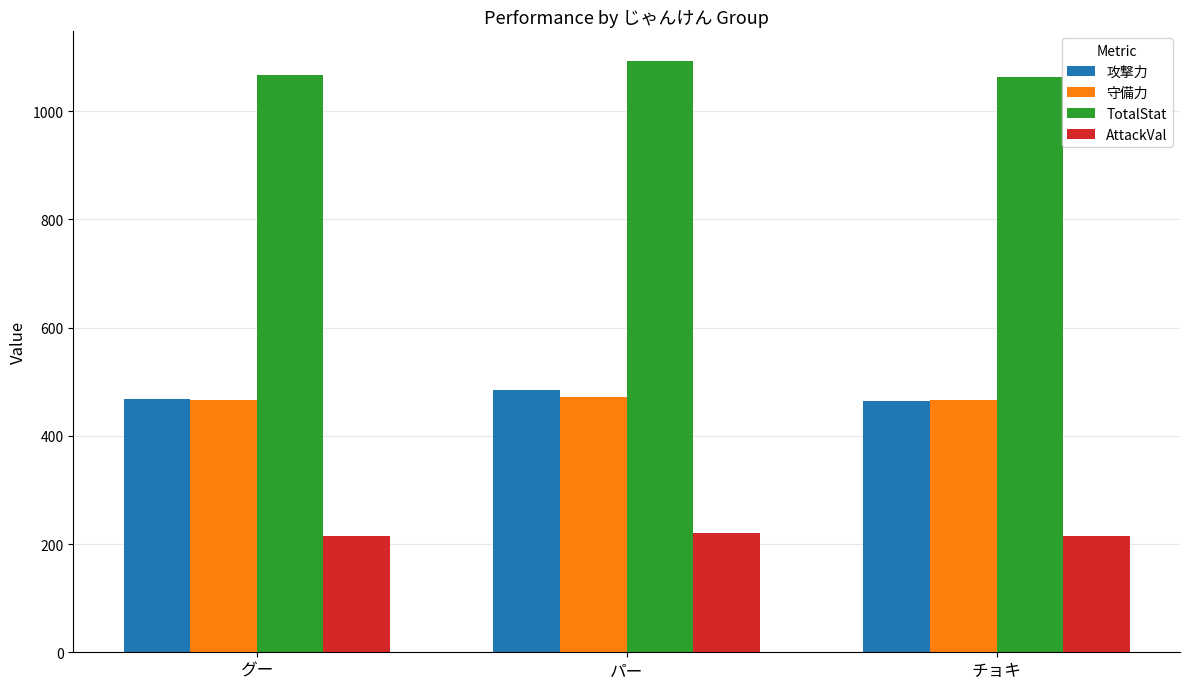

What is the average value of the 攻撃力 series?

472.6